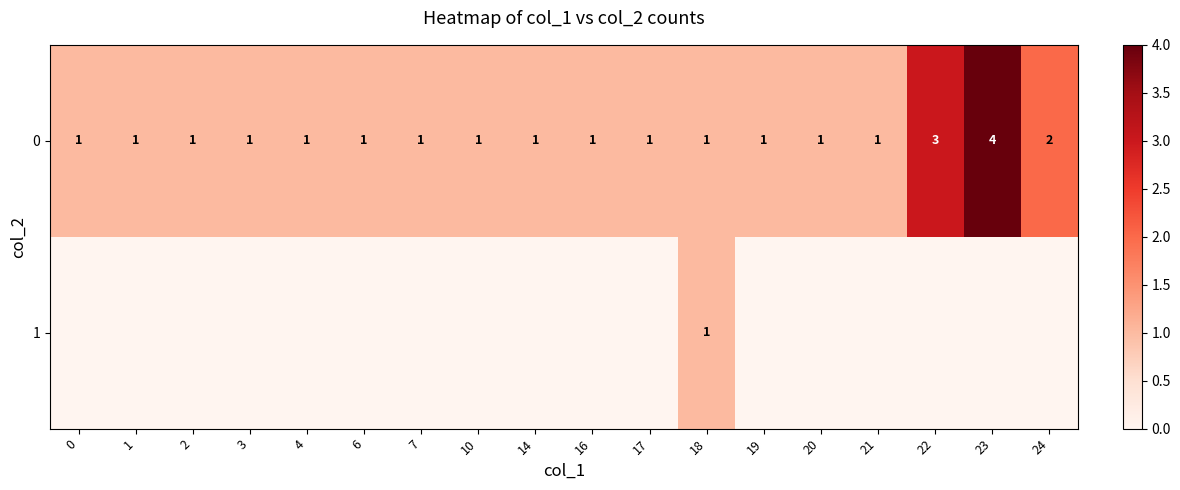

Count the 0 values in the range 1 to 2.

16